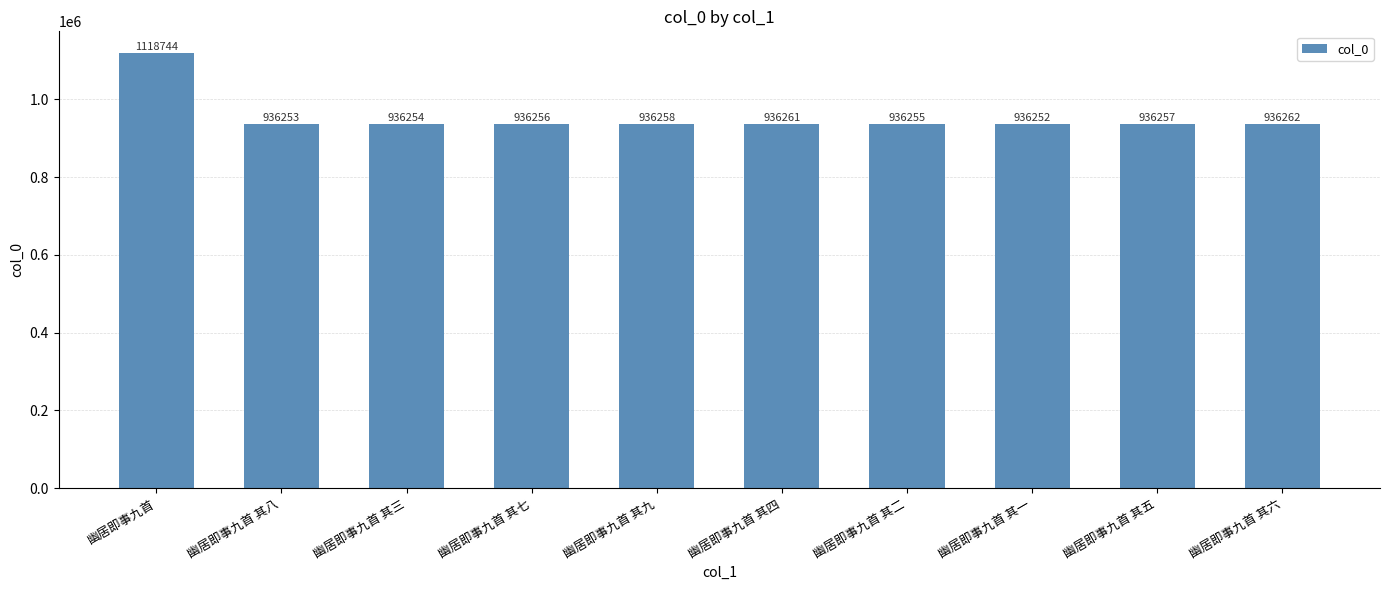

What is the label of the 10th bar from the left?

幽居即事九首 其六